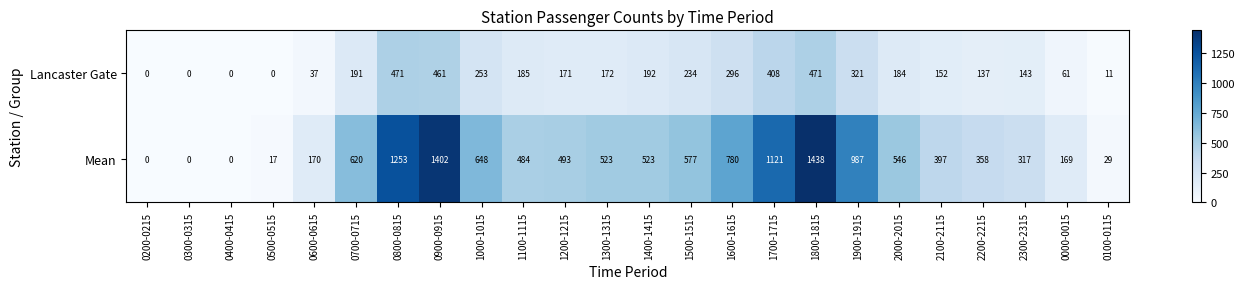

What is the average value of the Mean series?

536